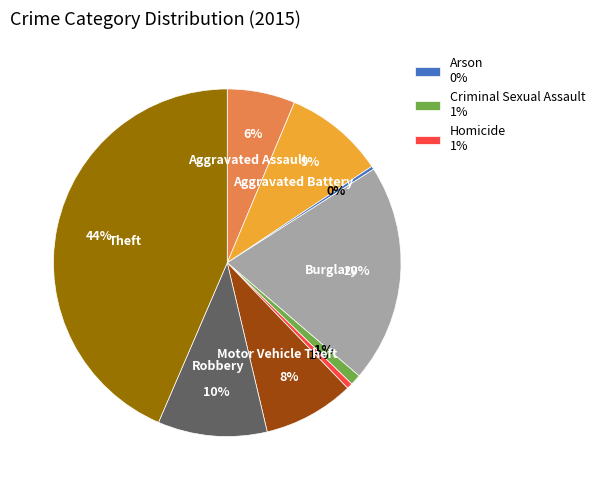

Is there any slice that represents more than half of the pie?

No